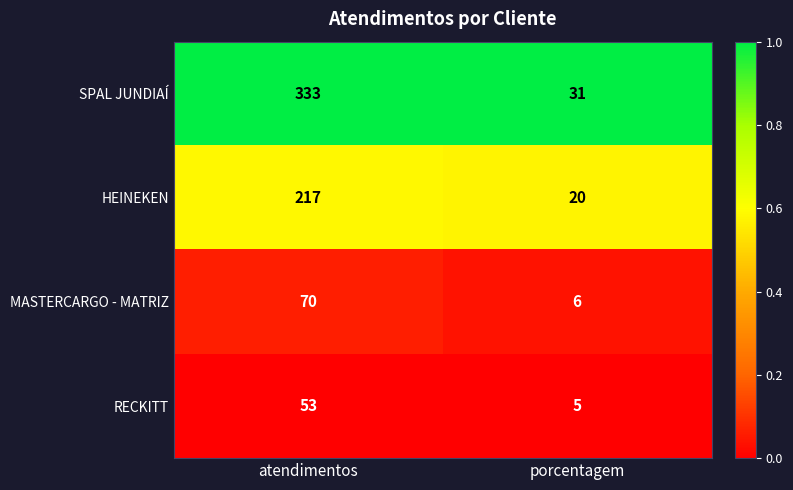

At which category is the sum across all series the highest?

atendimentos